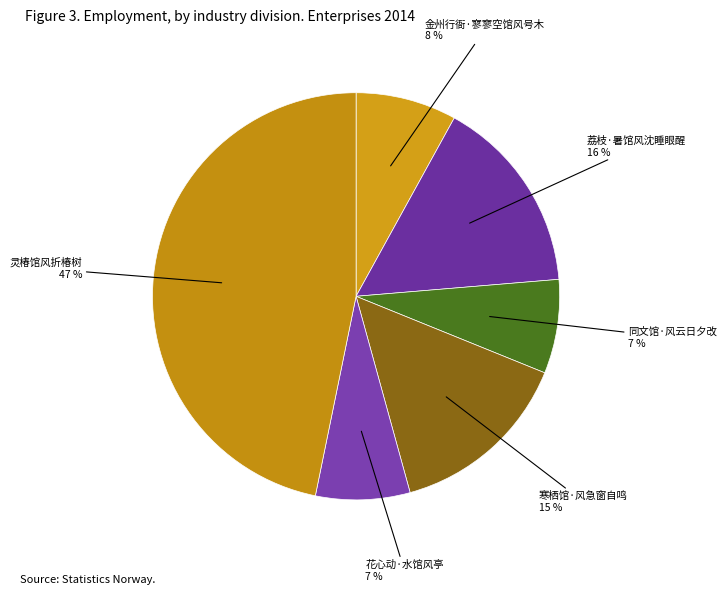

To the nearest percent, what percentage of the pie is 同文馆·风云日夕改?

7%